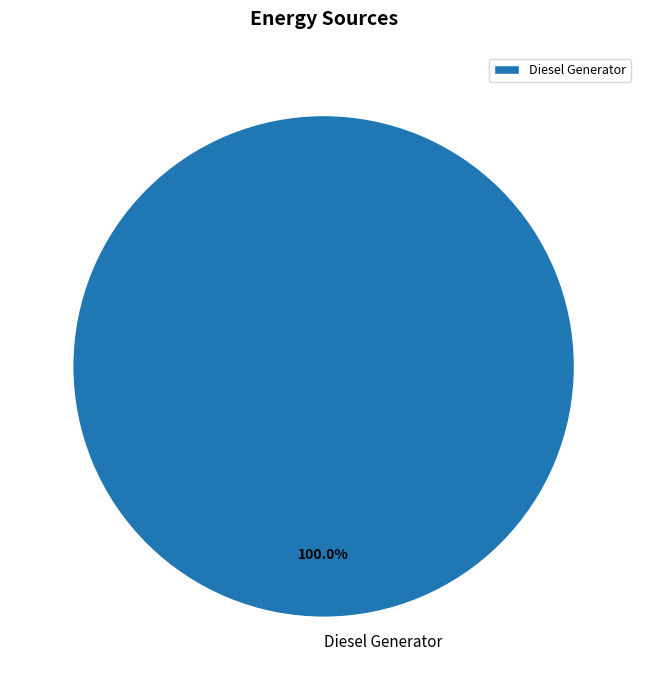

Which slice represents more than half of the pie?

Diesel Generator